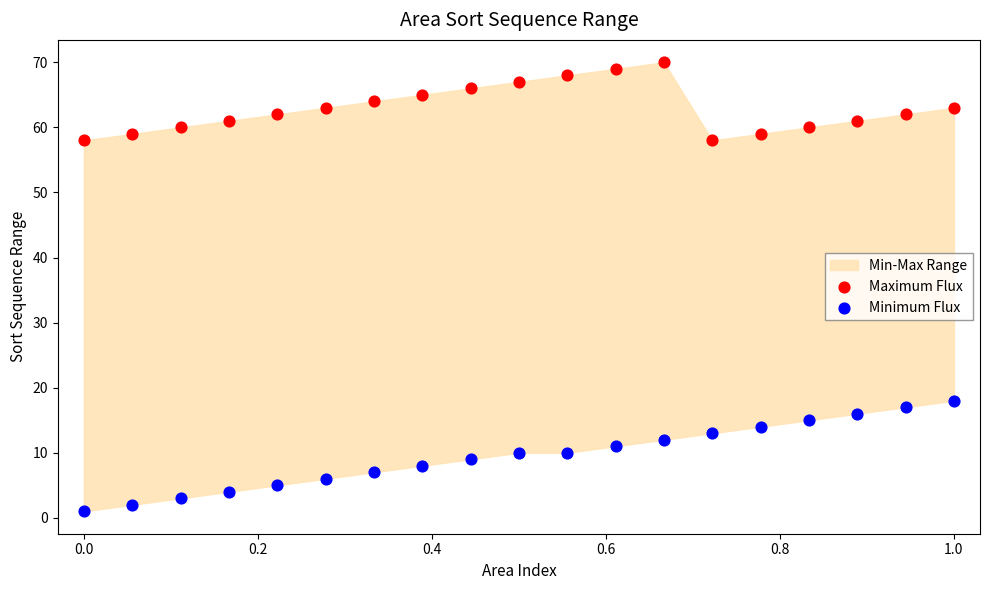

Which series contains the highest Y value?

Maximum Flux